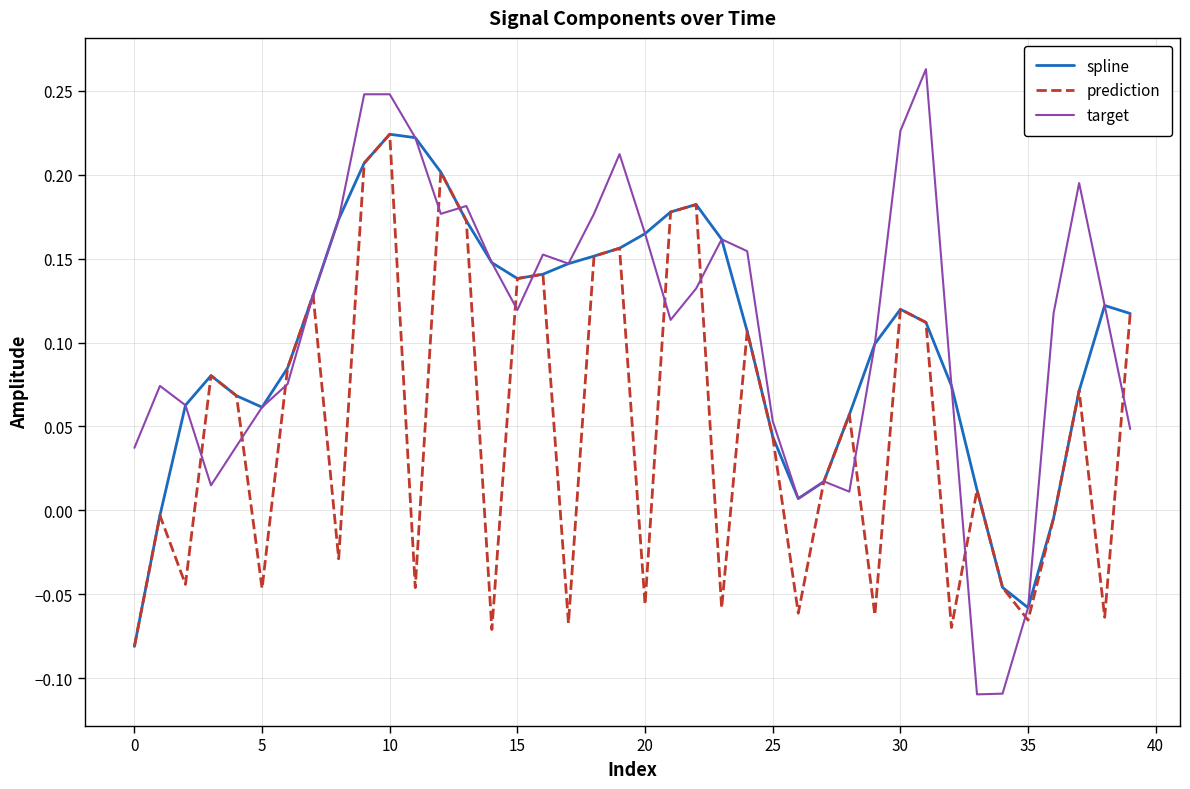

After their last crossing, which series has the higher values: target or spline?

spline